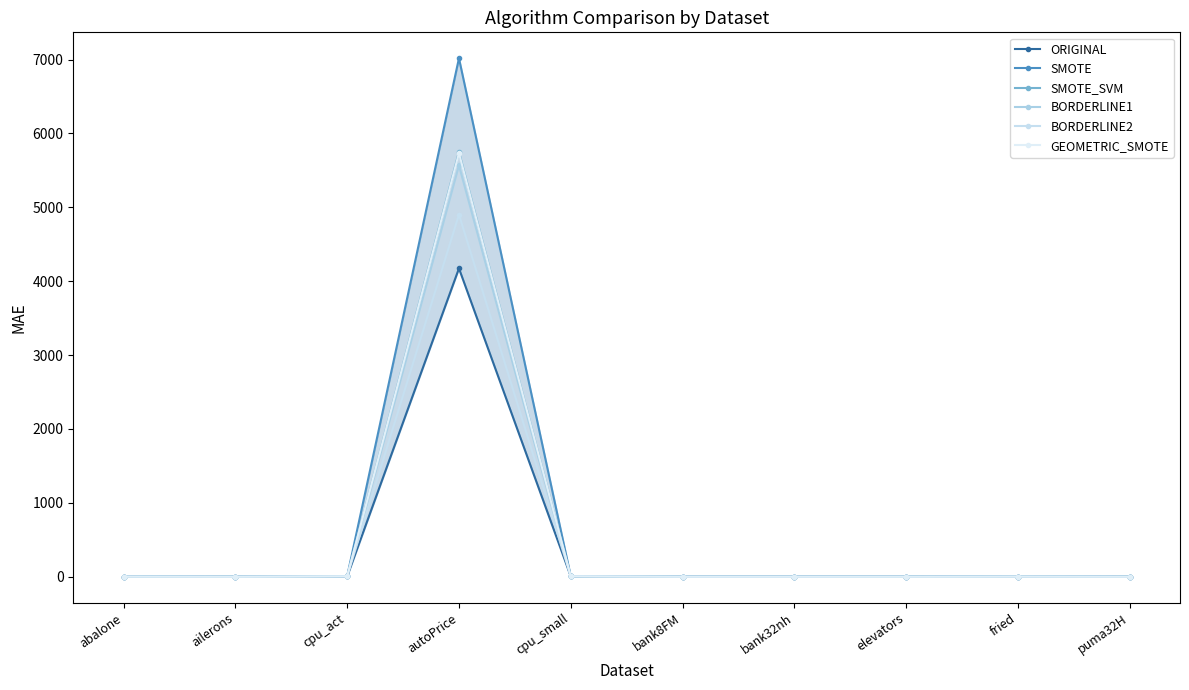

List the series in order of their peak value, lowest first.

ORIGINAL, BORDERLINE2, BORDERLINE1, GEOMETRIC_SMOTE, SMOTE_SVM, SMOTE